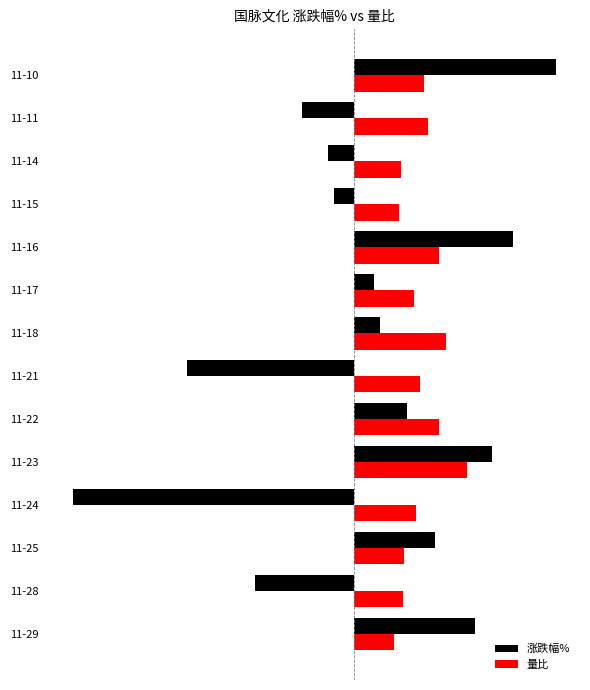

What is the maximum value for 涨跌幅%?

3.1